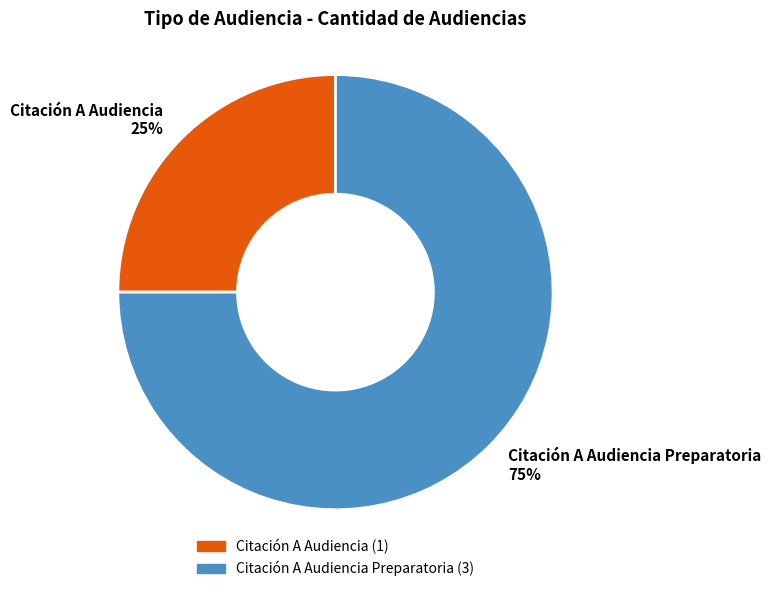

Which has a higher value, Citación A Audiencia or Citación A Audiencia Preparatoria?

Citación A Audiencia Preparatoria